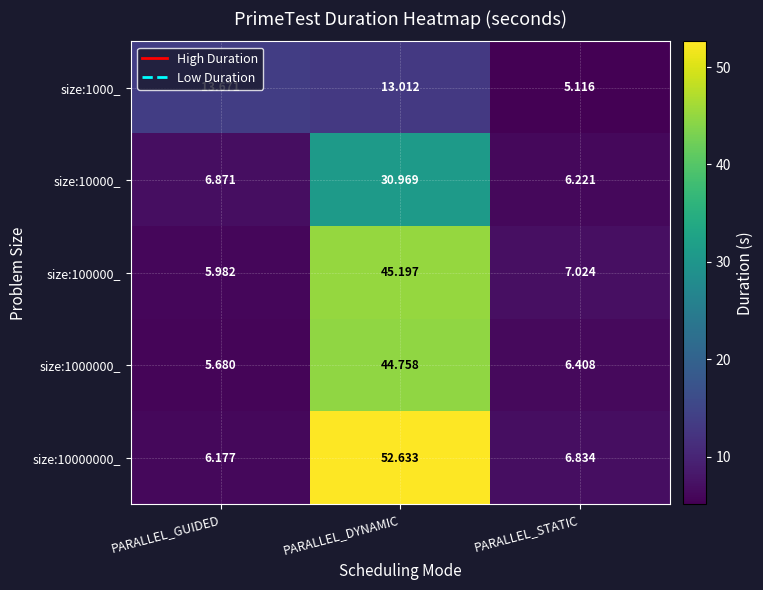

Which series has the largest total across all categories?

size:10000000_